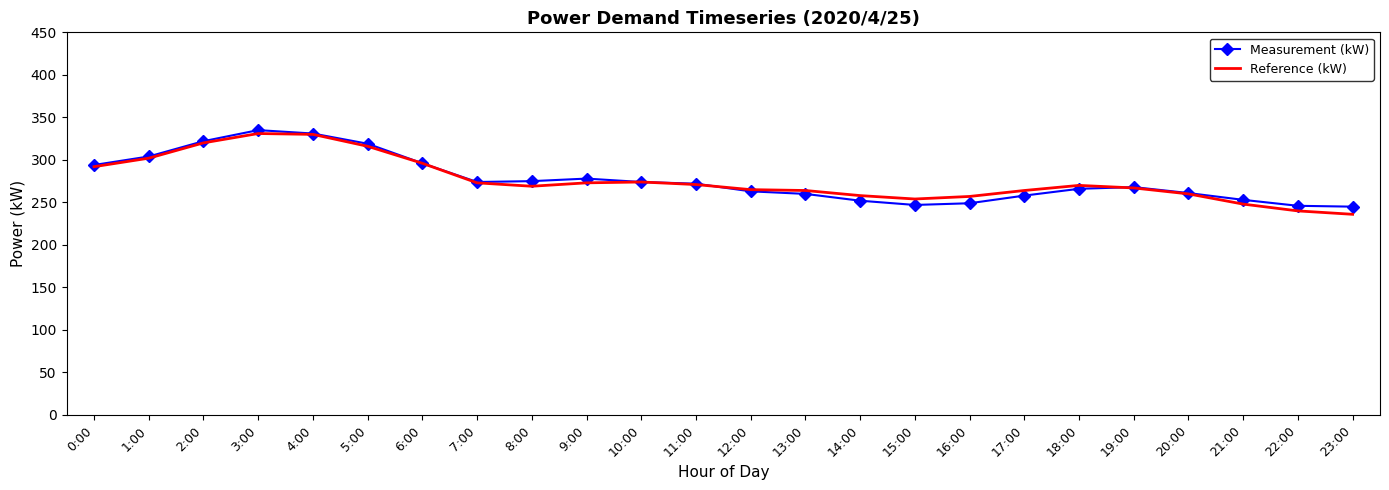

Is the value of Measurement (kW) at 0:00 greater than the value of Reference (kW) at 12:00?

Yes